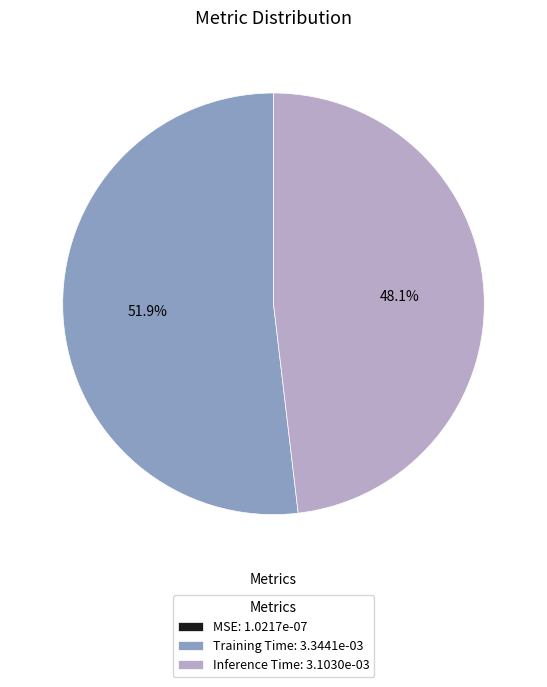

Is there a majority slice in this chart?

Yes